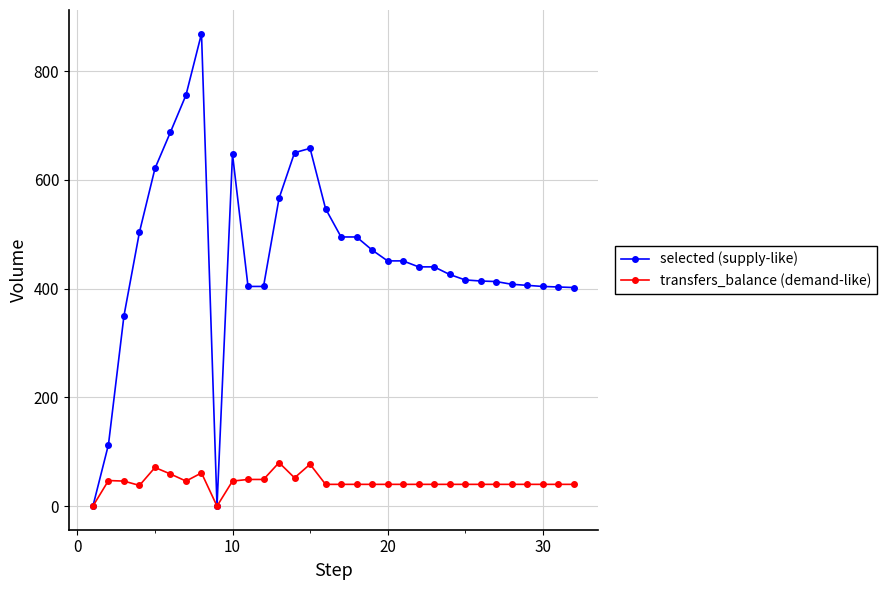

Which series has the largest total across all categories?

selected (supply-like)